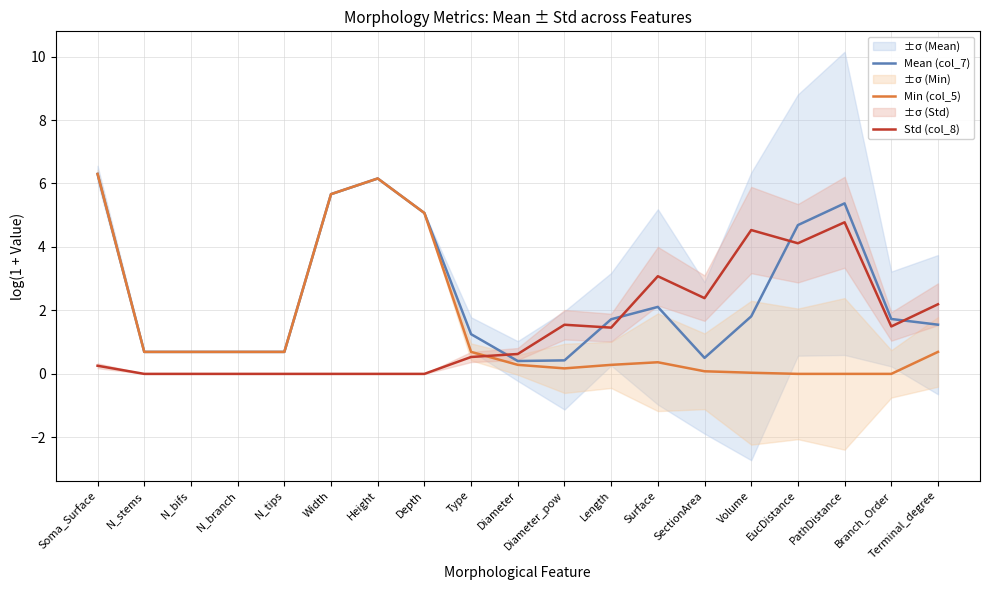

What is the greatest value displayed?

6.3